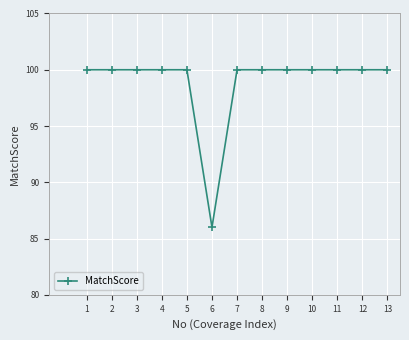

What is the minimum value shown in the chart?

86